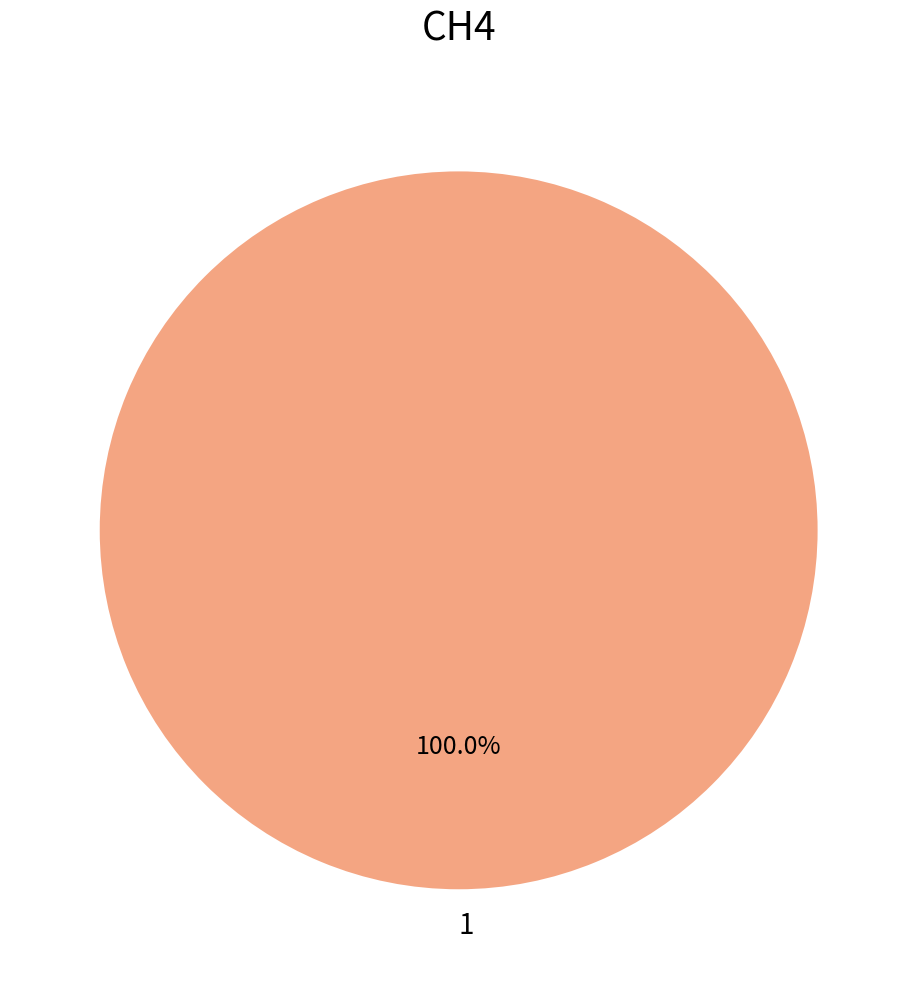

Which slice represents more than half of the pie?

1